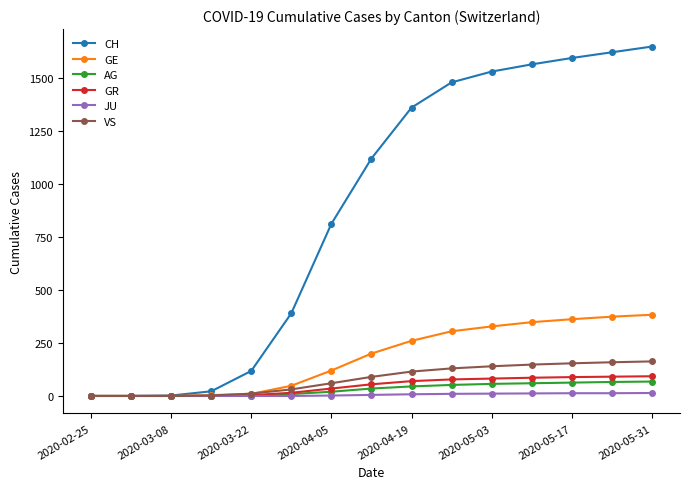

How many data points does each series have?

15